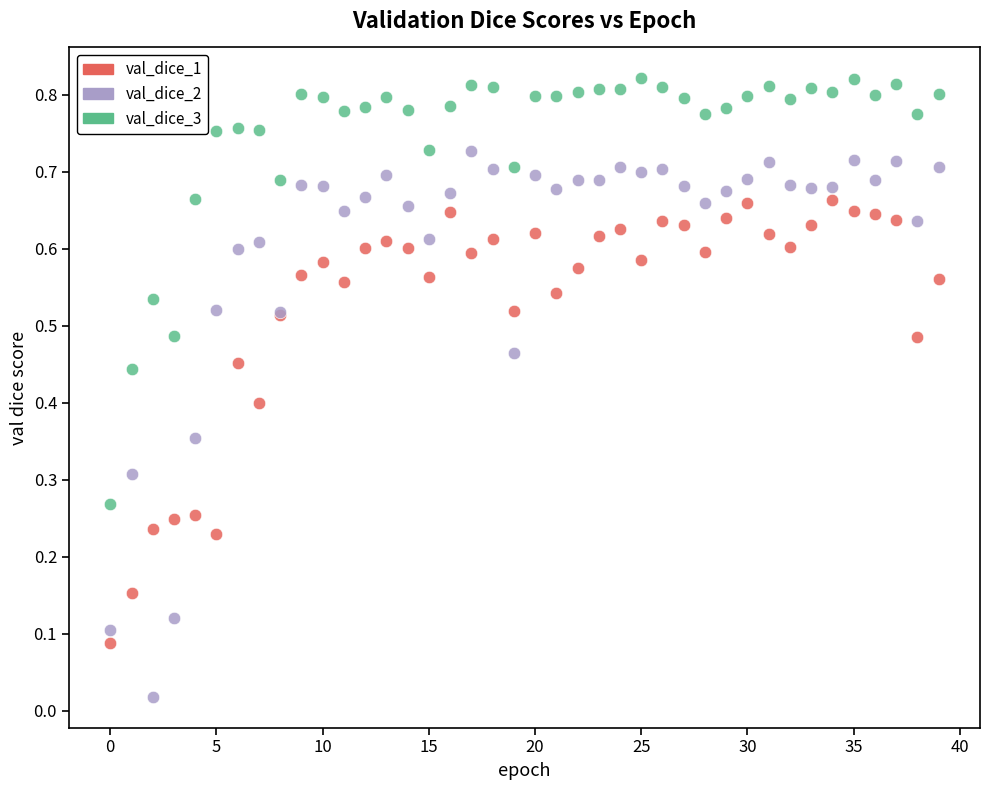

Which series has the widest spread of Y values?

val_dice_2